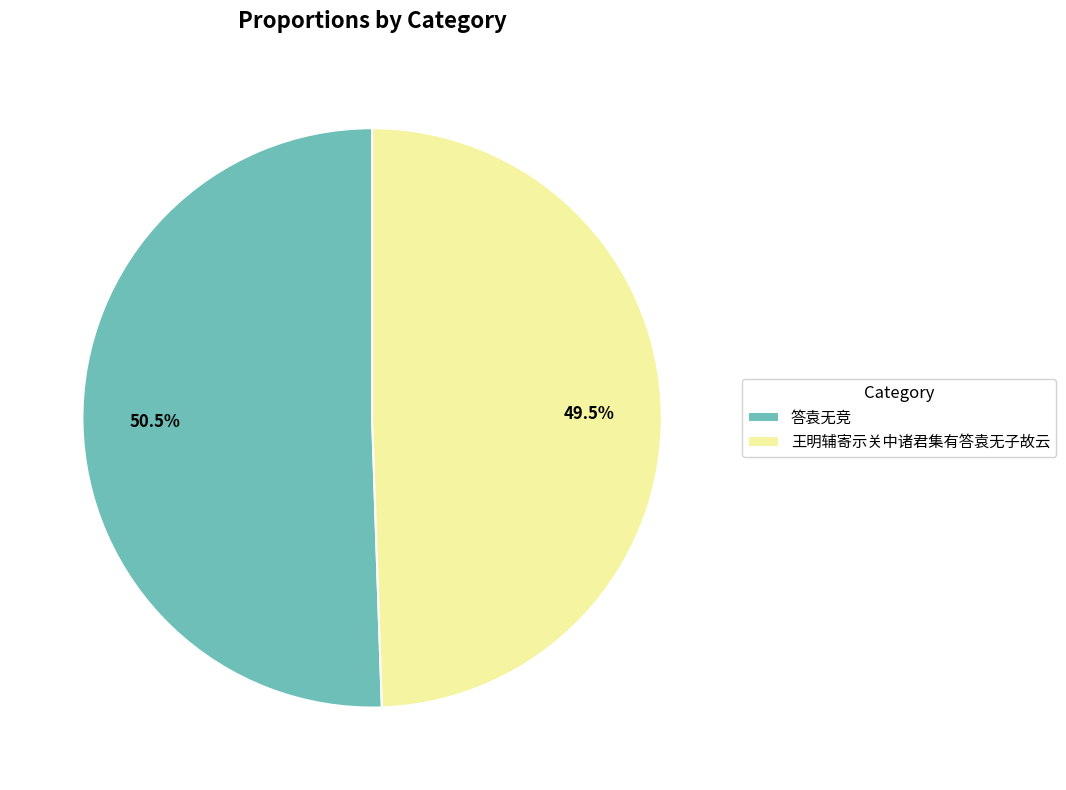

What is the ratio of the value at 答袁无竞 to the value at 王明辅寄示关中诸君集有答袁无子故云?

1.0